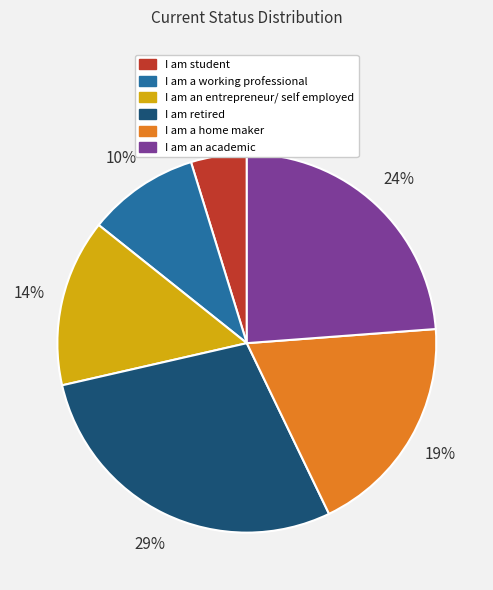

Which category has the biggest portion of the pie?

I am retired